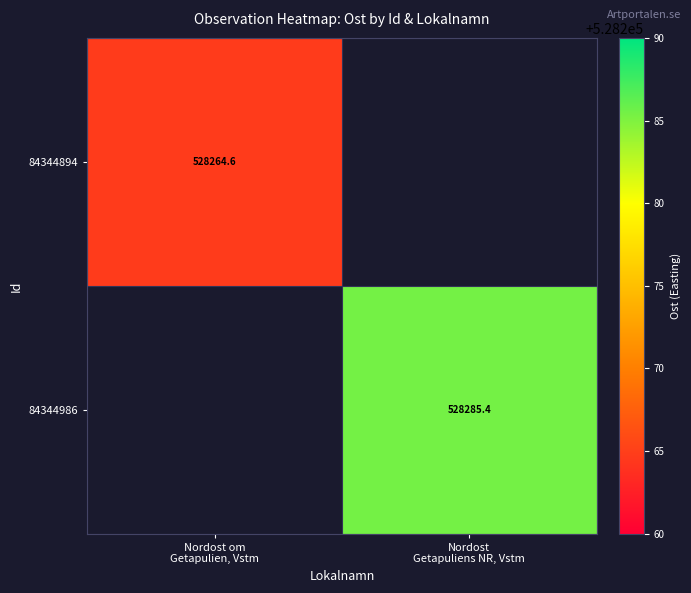

How many data points does each series have?

2